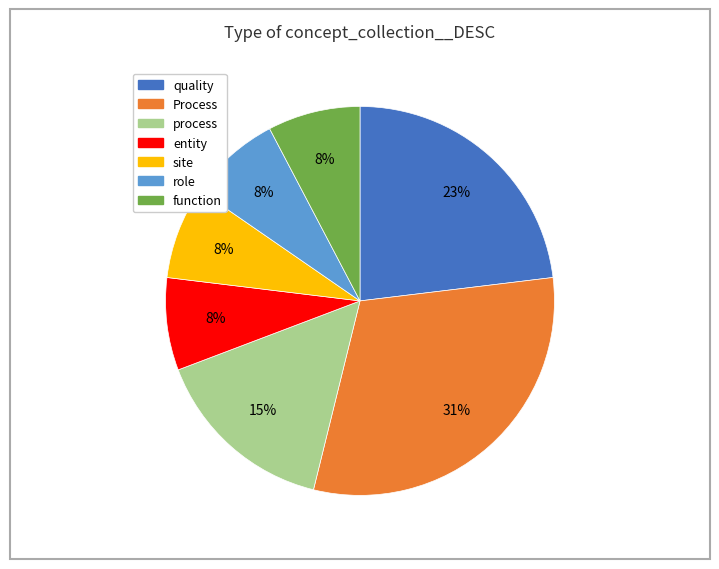

How many slices are in this pie chart?

7